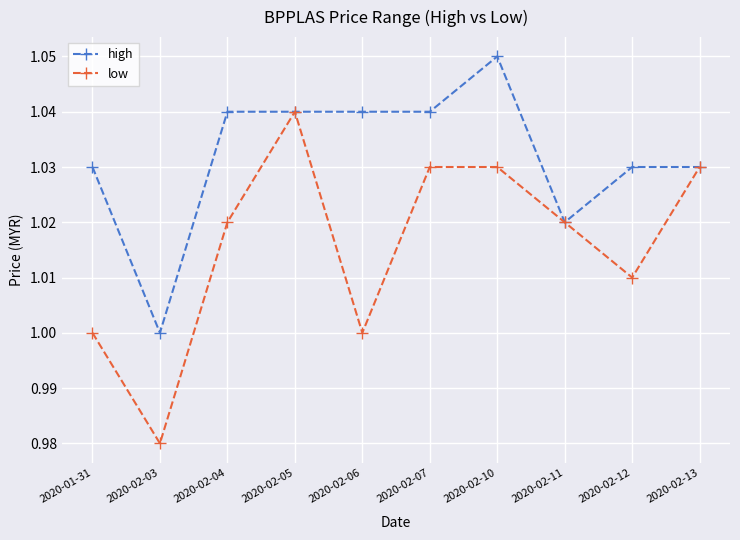

Which category has the highest value in the high series?

2020-02-10